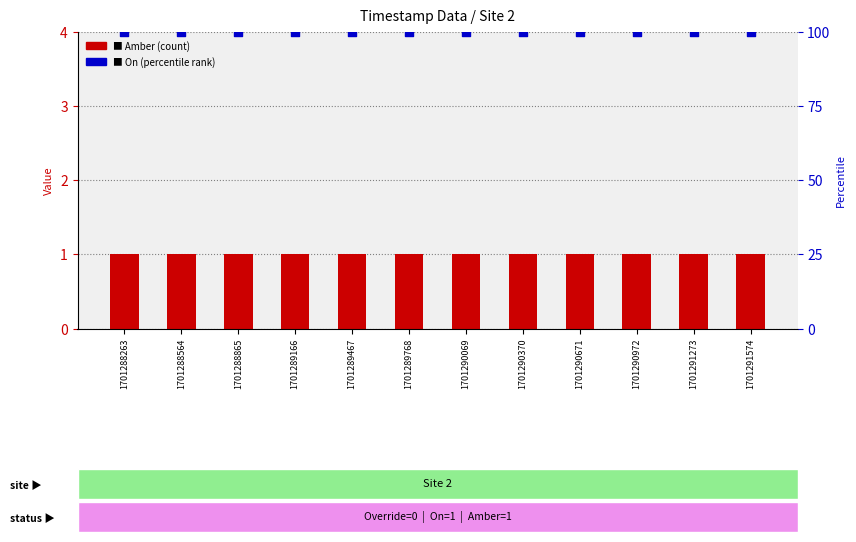

What is the total value across all series at 1701289467?

101